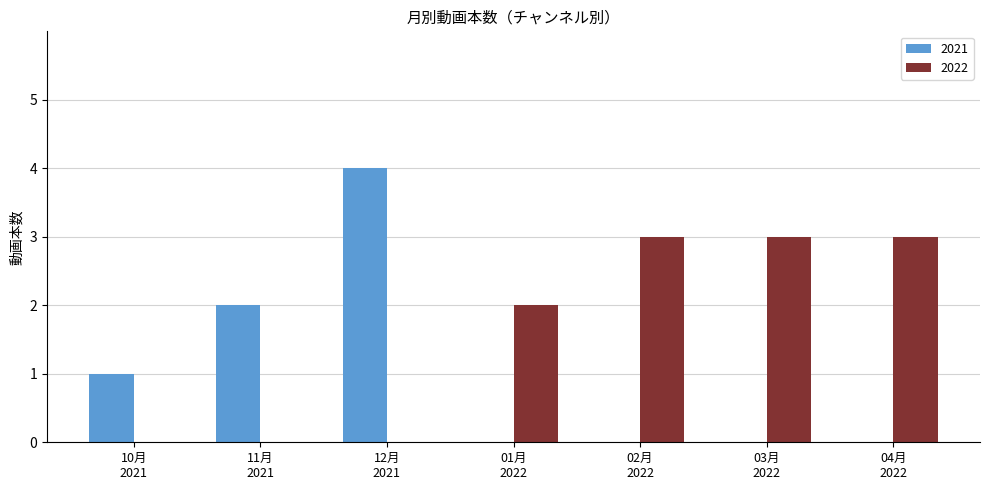

What is the maximum value for 2021?

4